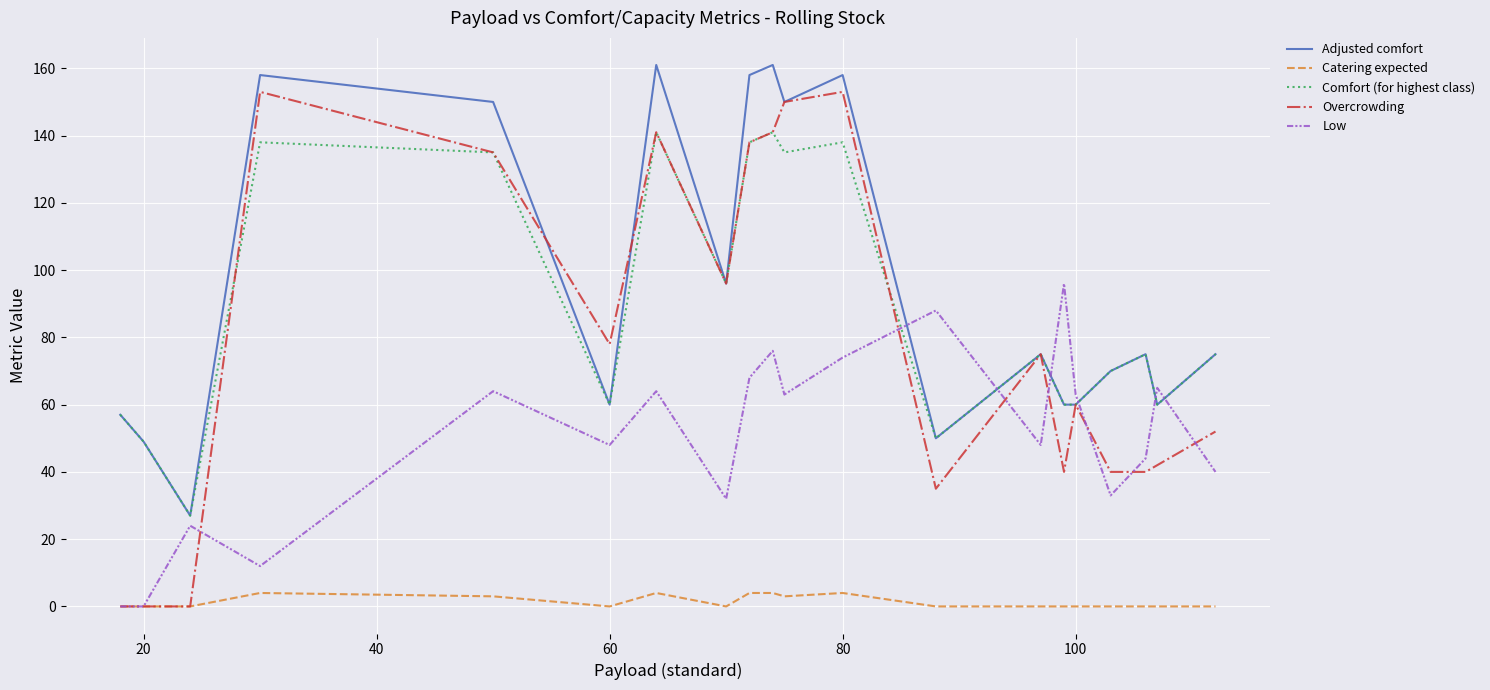

Which series has the largest total across all categories?

Adjusted comfort